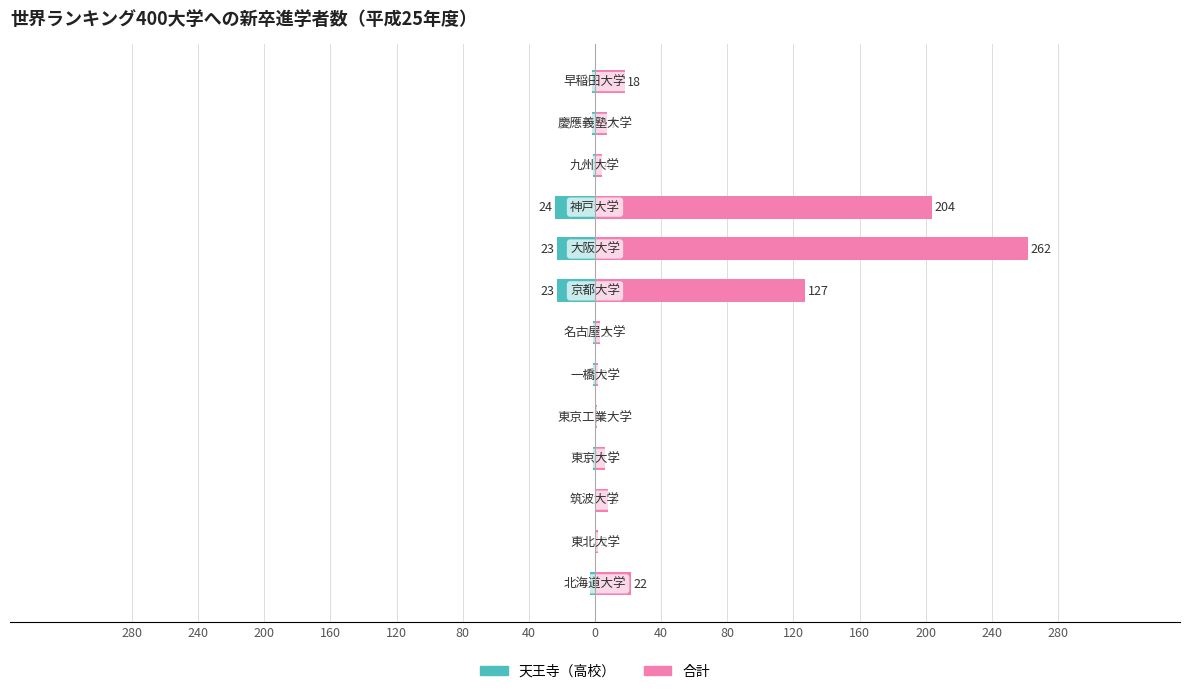

Reading right to left, transcribe all the data shown in this chart.

天王寺: -2	-2	-1	-24	-23	-23	-1	-1	0	-1	0	0	-3
合計: 18	7	4	204	262	127	3	2	1	6	8	2	22